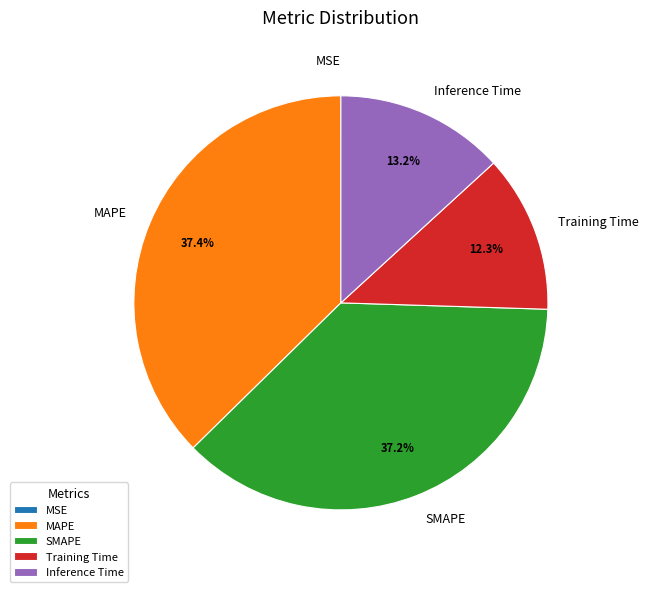

Between Training Time and MAPE, which is larger?

MAPE